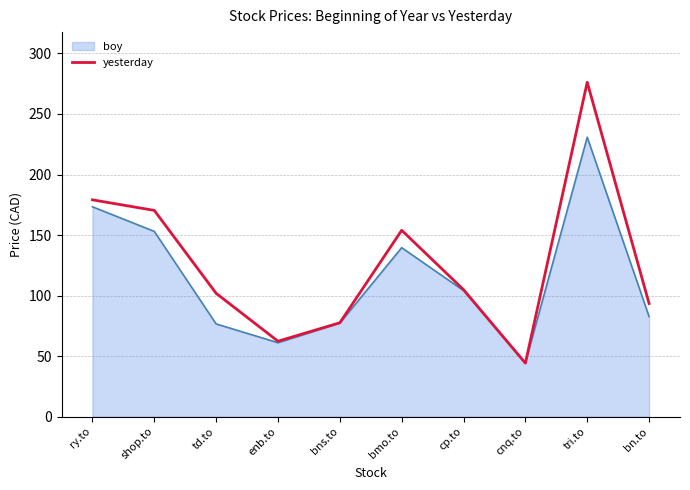

What value does the boy series have at cnq.to?

44.4